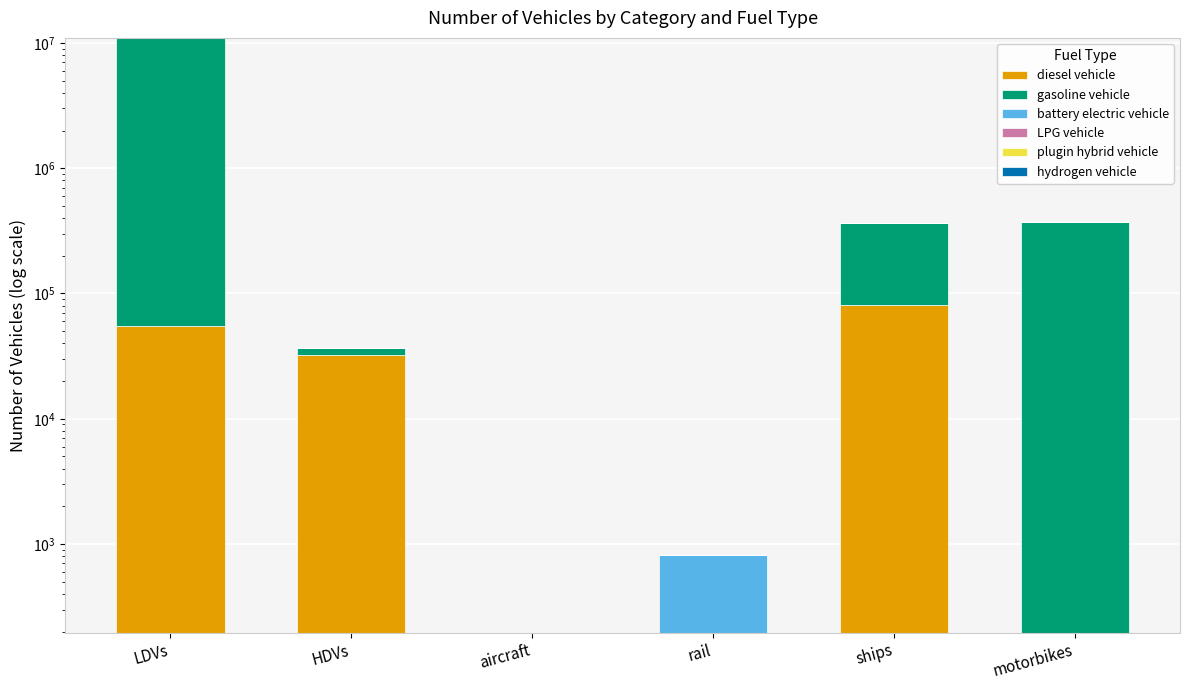

Which label corresponds to the largest value in the chart?

LDVs